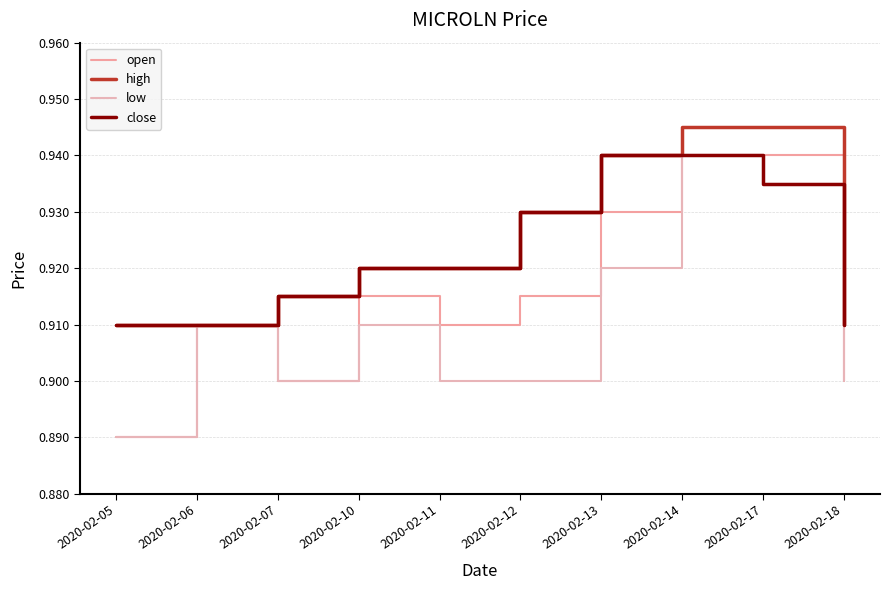

True or false: high and close cross at least once.

False